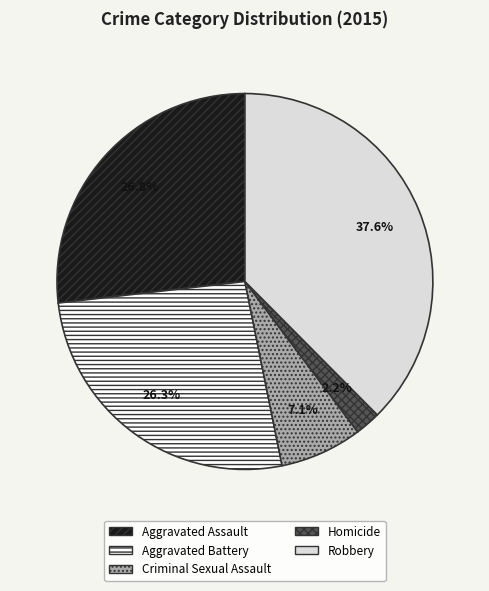

Which has a higher value, Robbery or Aggravated Assault?

Robbery